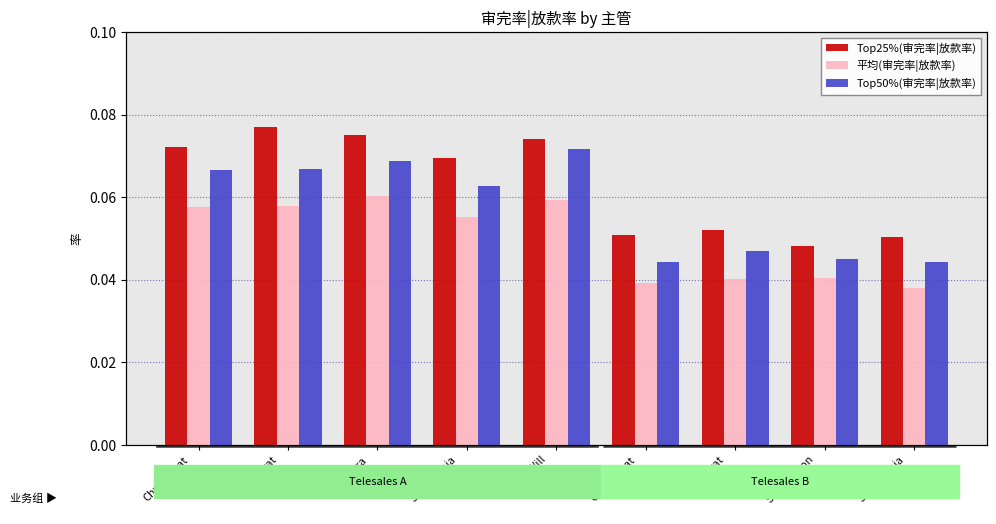

Reading left to right, transcribe all the data shown in this chart.

Top25%(审完率|放款率): Chuthamat
(A)=0.1	Jindarat
(A)=0.1	Narissara
(A)=0.1	Sup Sophia
(A)=0.1	Sup Will
(A)=0.1	Chuthamat
(B)=0.1	Jindarat
(B)=0.1	Sup Mignon
(B)=0.0	Sup Sophia
(B)=0.1
平均(审完率|放款率): Chuthamat
(A)=0.1	Jindarat
(A)=0.1	Narissara
(A)=0.1	Sup Sophia
(A)=0.1	Sup Will
(A)=0.1	Chuthamat
(B)=0.0	Jindarat
(B)=0.0	Sup Mignon
(B)=0.0	Sup Sophia
(B)=0.0
Top50%(审完率|放款率): Chuthamat
(A)=0.1	Jindarat
(A)=0.1	Narissara
(A)=0.1	Sup Sophia
(A)=0.1	Sup Will
(A)=0.1	Chuthamat
(B)=0.0	Jindarat
(B)=0.0	Sup Mignon
(B)=0.0	Sup Sophia
(B)=0.0